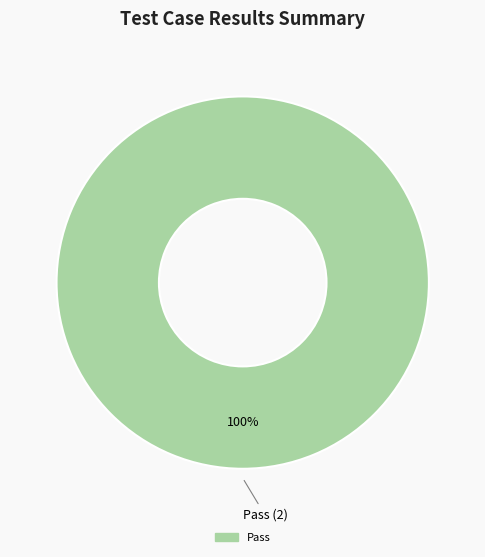

Is there any slice that represents more than half of the pie?

Yes